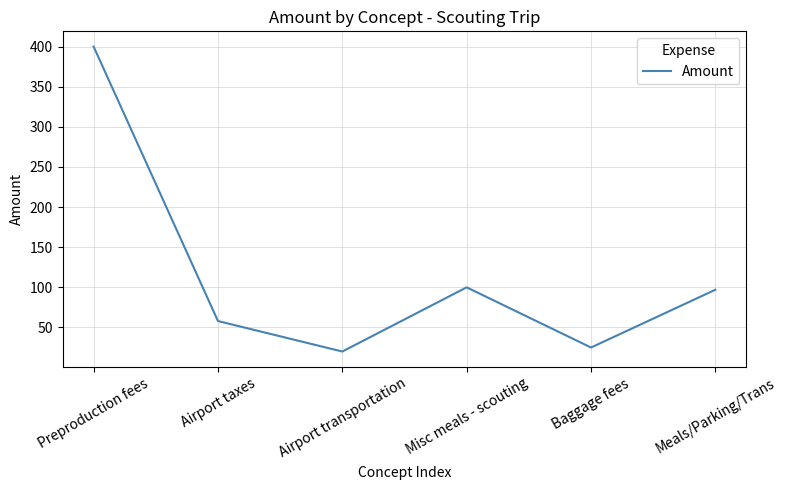

True or false: the data shows 97.0 at Meals/Parking/Trans.

True